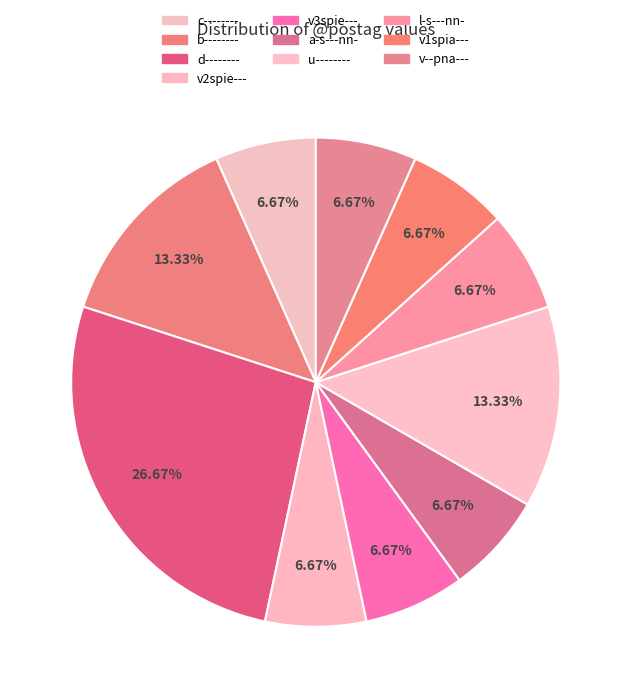

To the nearest percent, what is the average slice percentage?

10%